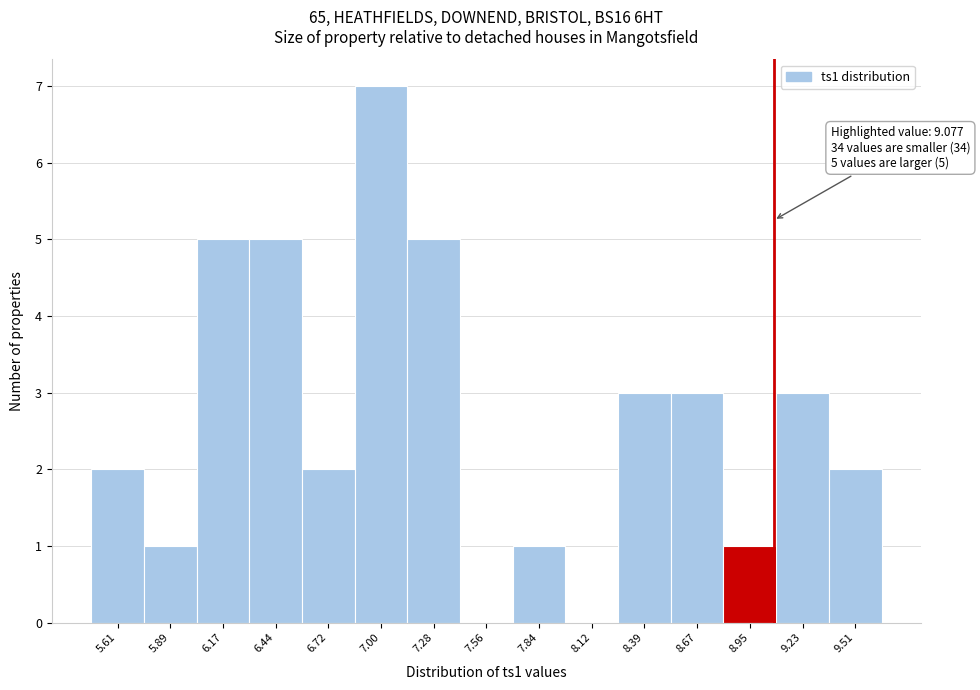

Over which range of the x-axis is the bar tallest?

6.85 to 7.15